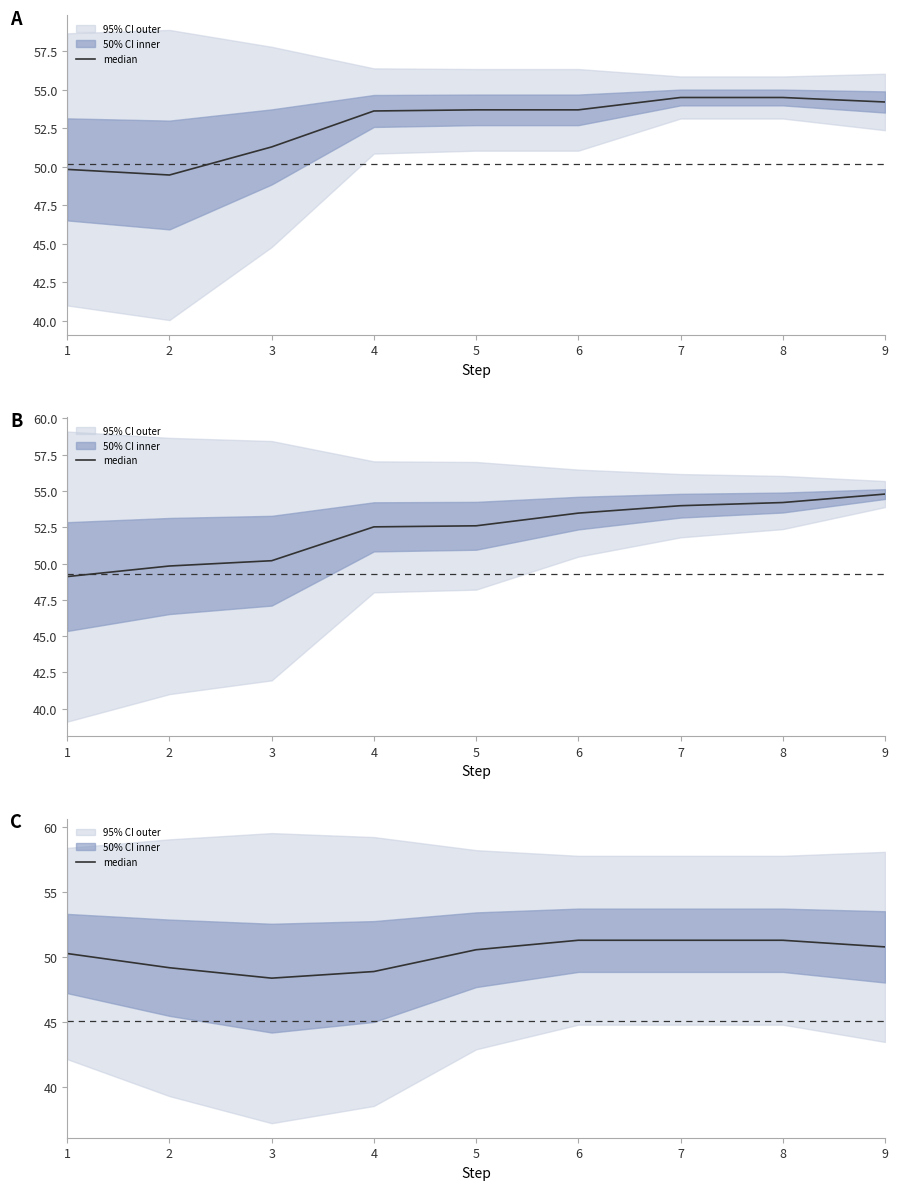

List the labels in order of value, smallest first.

3, 4, 2, 1, 5, 9, 6, 7, 8